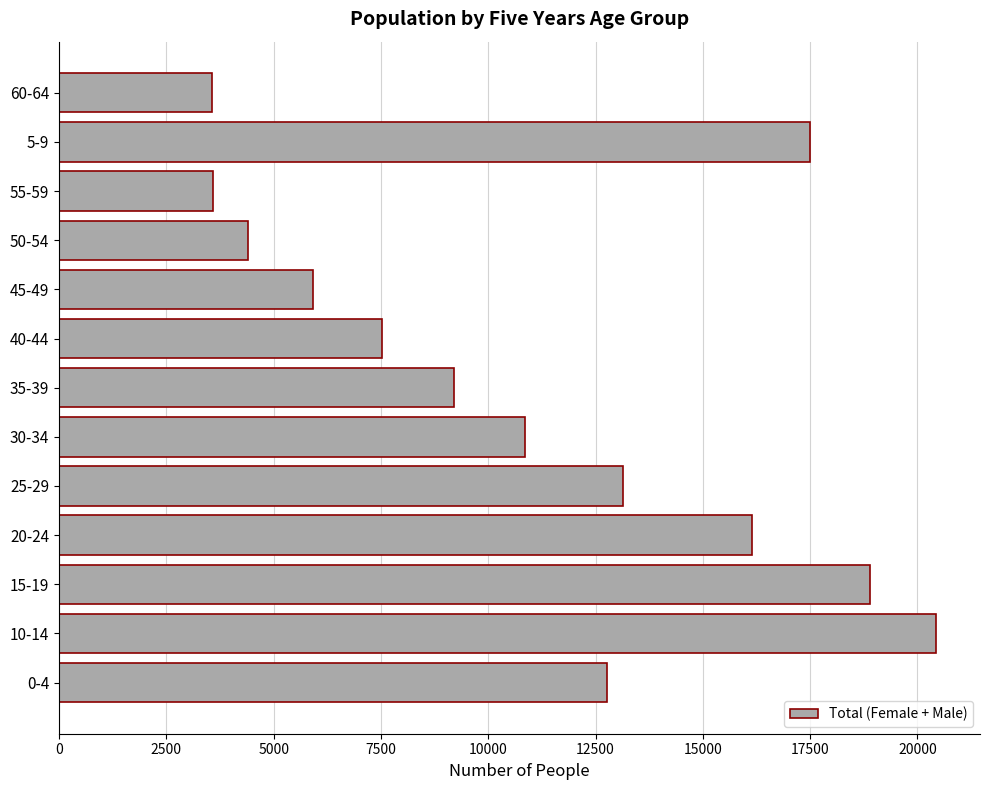

What is the difference between the values at 60-64 and 20-24?

12595